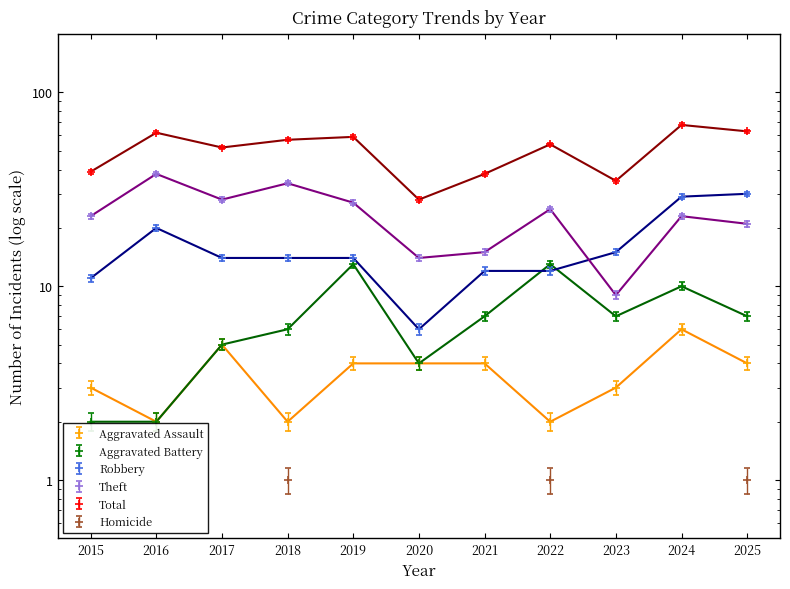

What is the lowest value of the Robbery series?

6